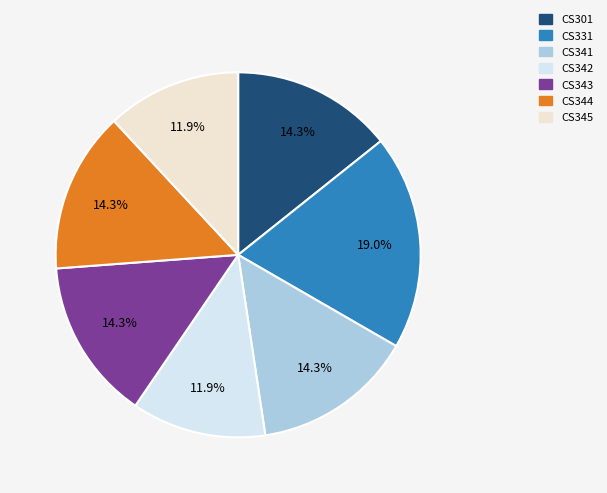

To the nearest percent, what portion does CS344 represent?

14%